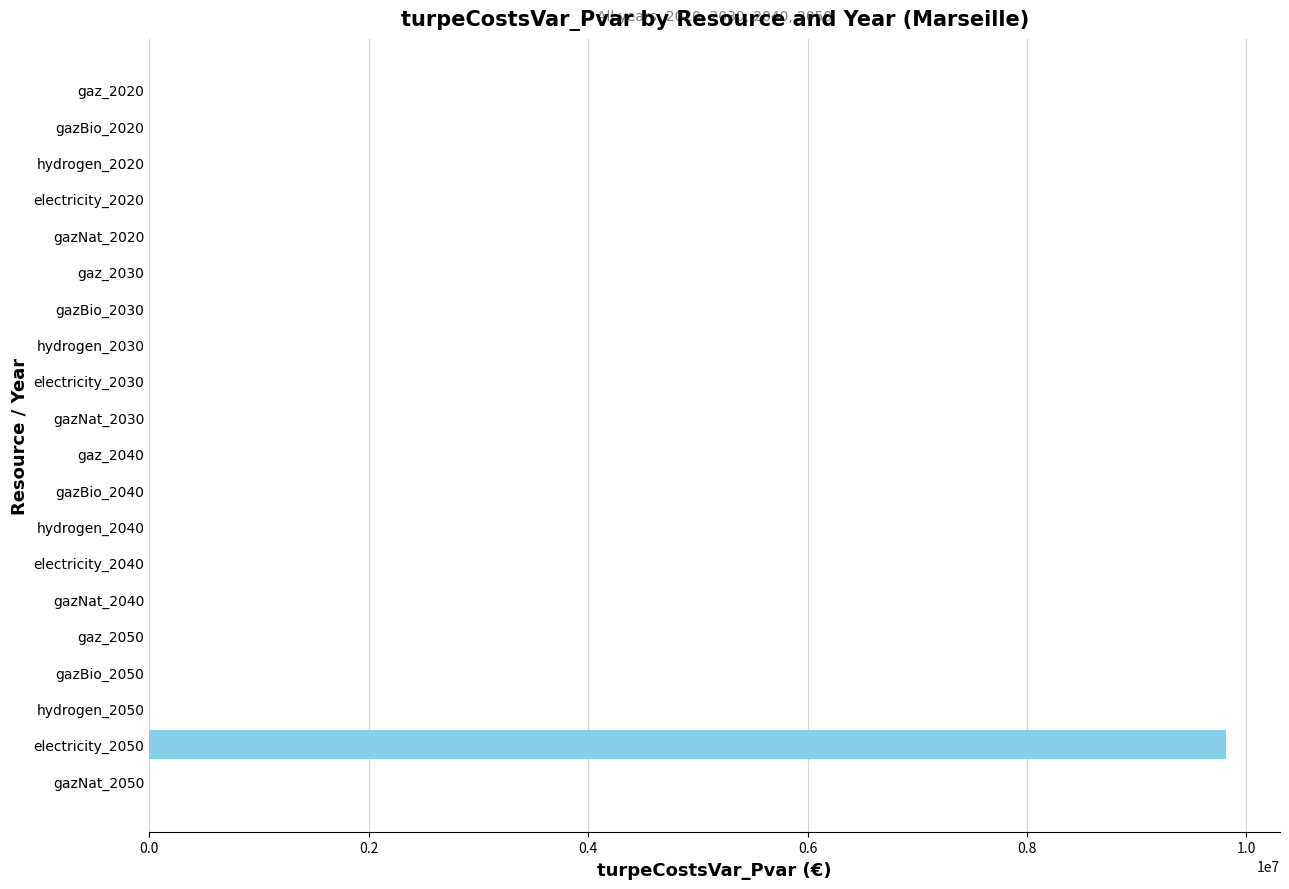

What is the greatest value displayed?

9814810.4